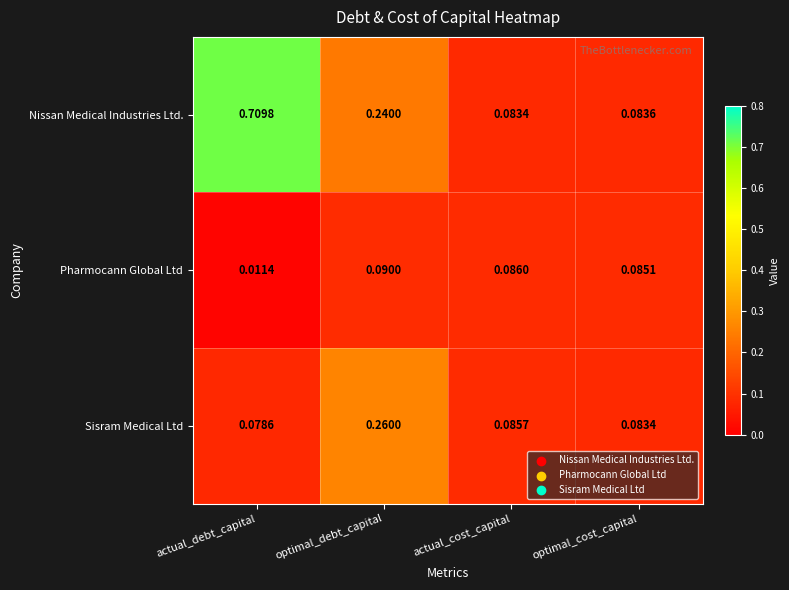

Where is Pharmocann Global Ltd nearest to the value 0?

actual_debt_capital